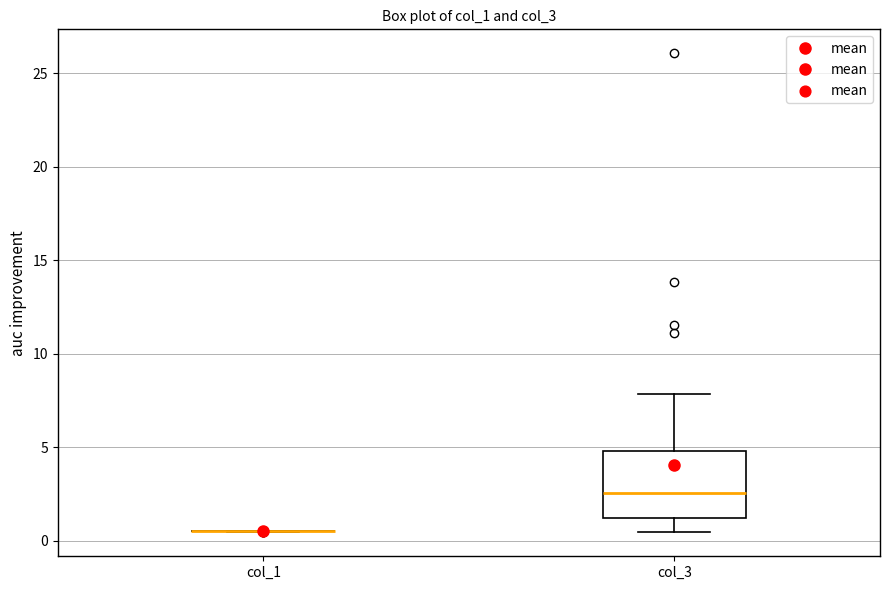

Reading left to right, transcribe this box plot: for each box, give where its median line is, the range the box spans, and where its two whiskers end, as read against the y-axis. The values are not printed on the chart, so give them approximately, as read against the axis.

col_1: box collapsed to a line at 0.5, whiskers 0.5 to 0.5
col_3: median 2.5, box 1.5 to 5.0, whiskers 0.5 to 8.0